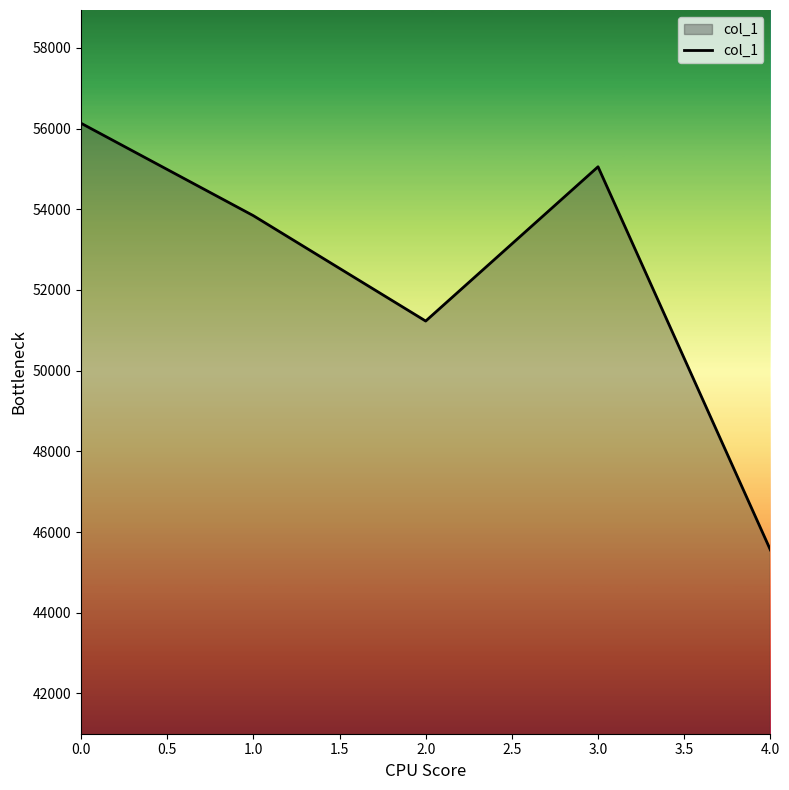

How many interior local valleys (lower than both neighbors) does the data have?

1